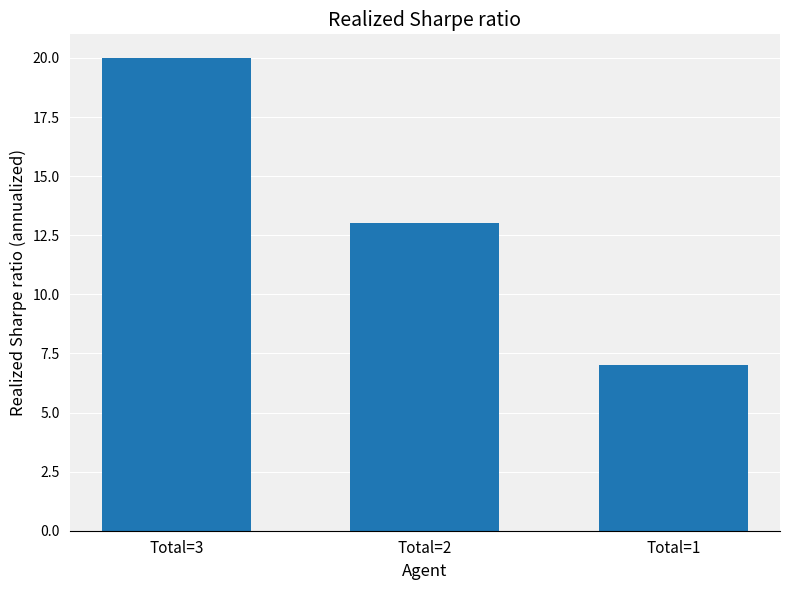

At which category does the chart reach its minimum across all series?

Total=1